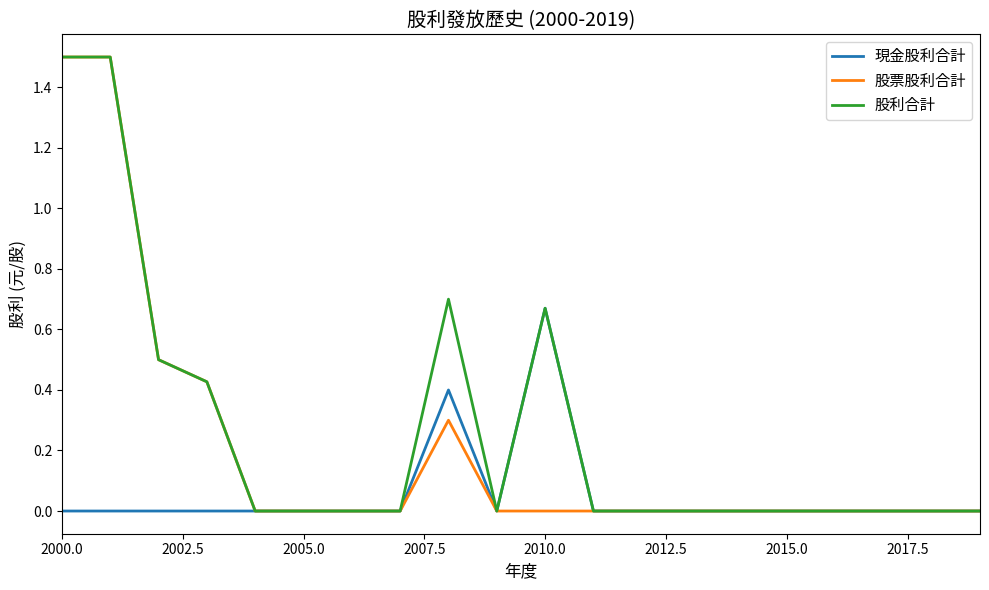

What is the highest value of the 股票股利合計 series?

1.5